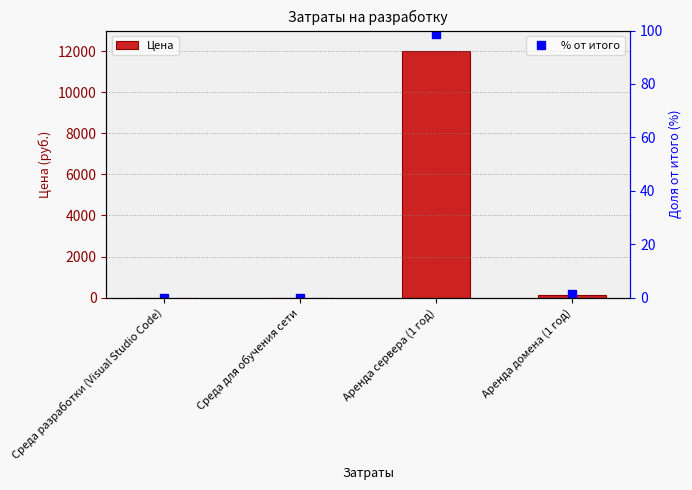

Count the number of data series in this chart.

2